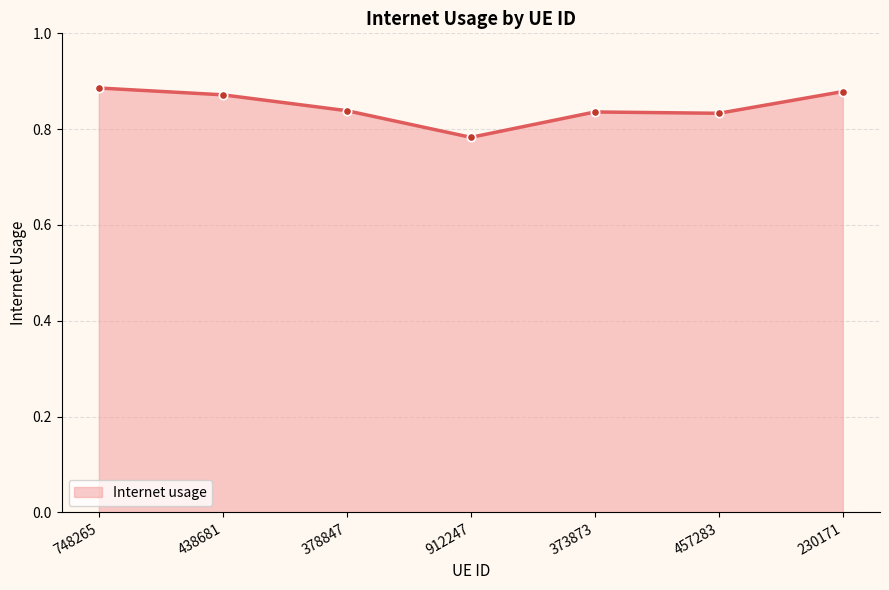

At which category does the data reach its first local valley?

912247